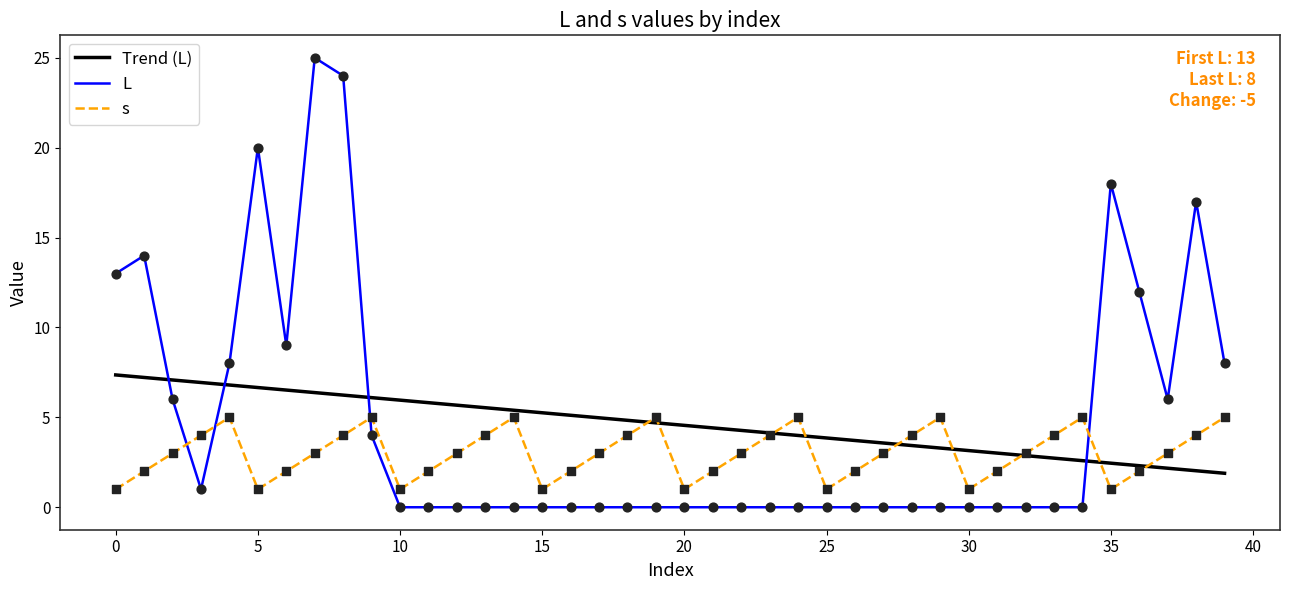

Which series ends up on top after the final intersection of Trend (L) and L?

L